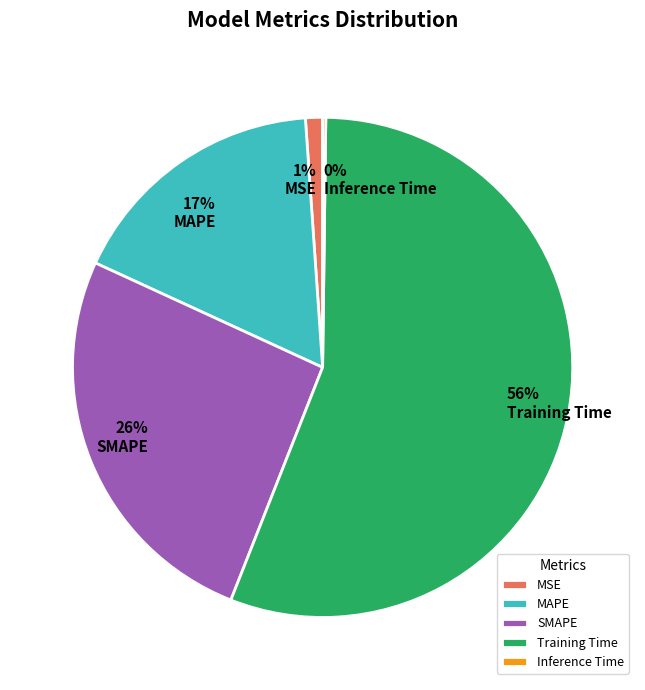

To the nearest percent, what portion does SMAPE represent?

26%